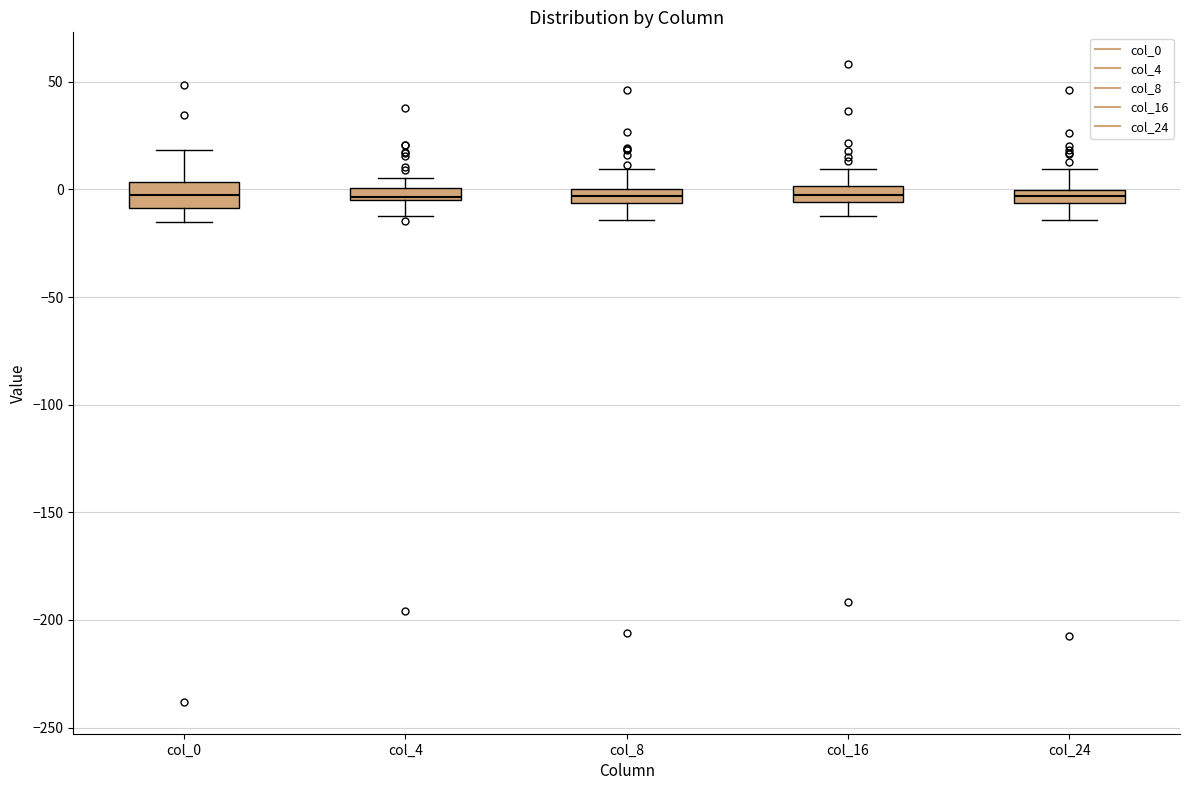

Where does the lower whisker of the box for col_16 end on the y-axis? The values are not printed on the chart, so give them approximately, as read against the axis.

-10